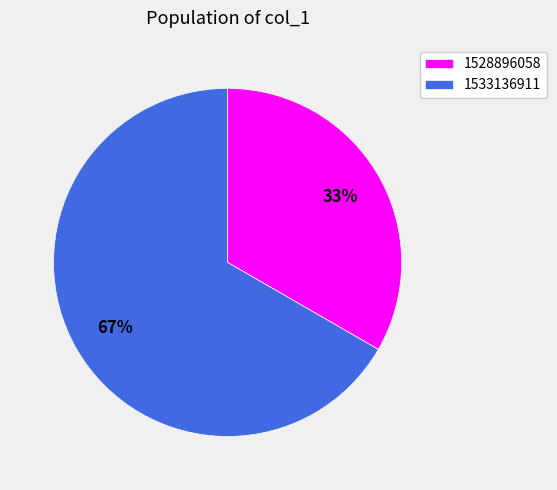

Is there a majority slice in this chart?

Yes